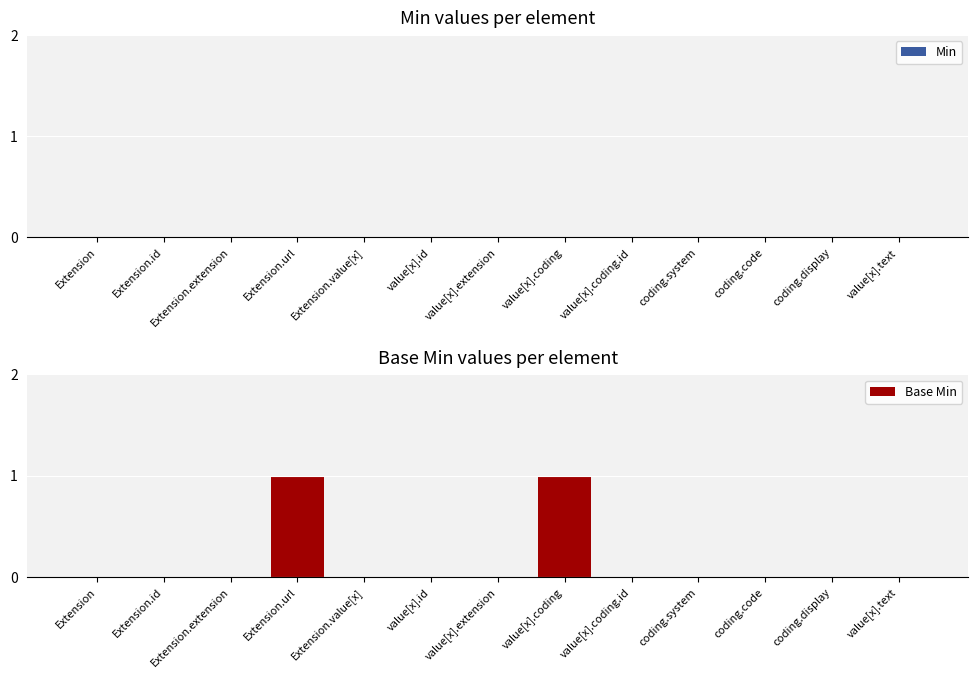

Which has a higher value, Extension.url or Extension.value[x]?

Extension.url